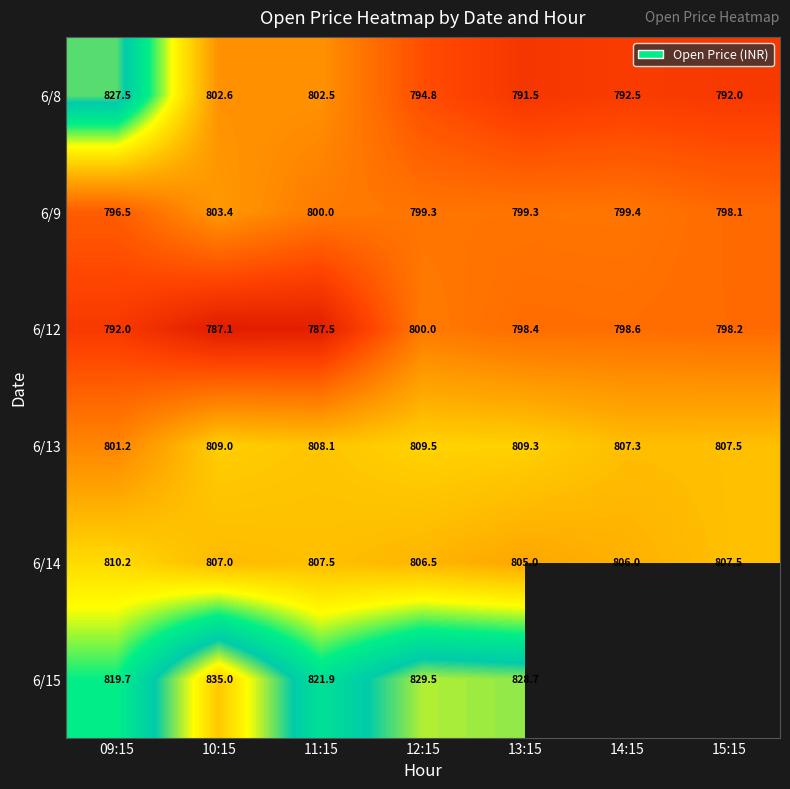

Which label corresponds to the largest value in the chart?

10:15